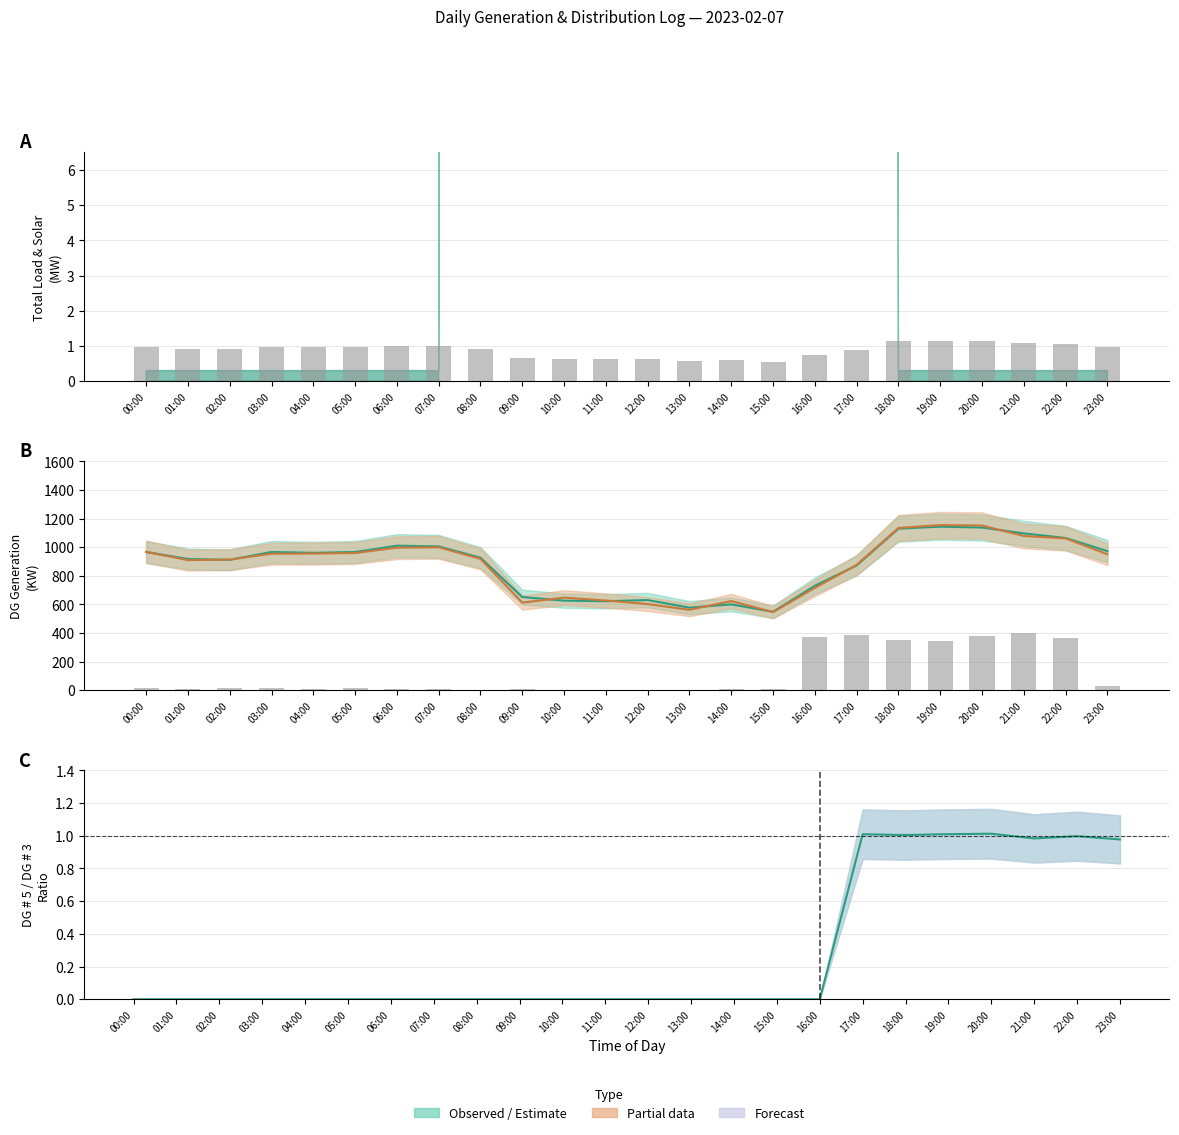

Which category has the lowest value across all series?

15:00